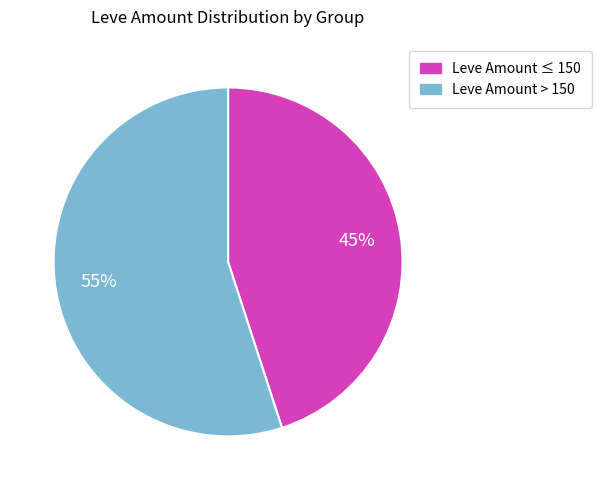

Is there any slice that represents more than half of the pie?

Yes